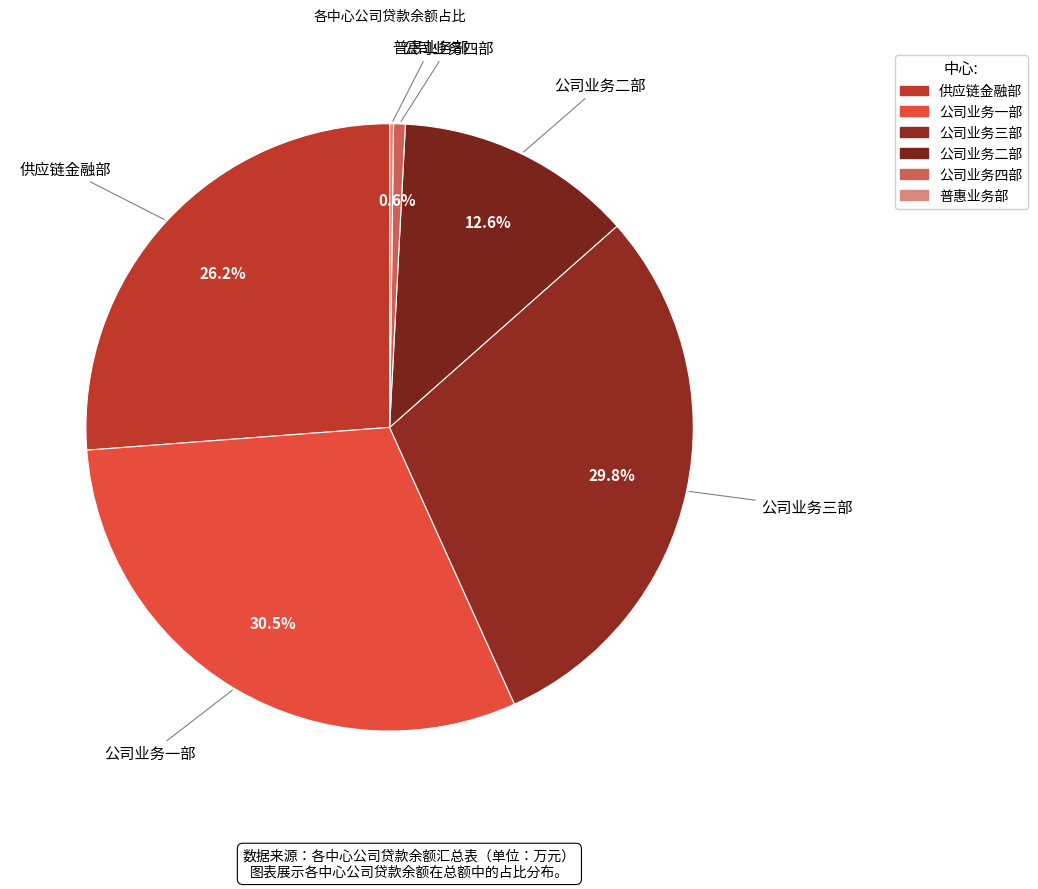

Does any single category account for the majority?

No